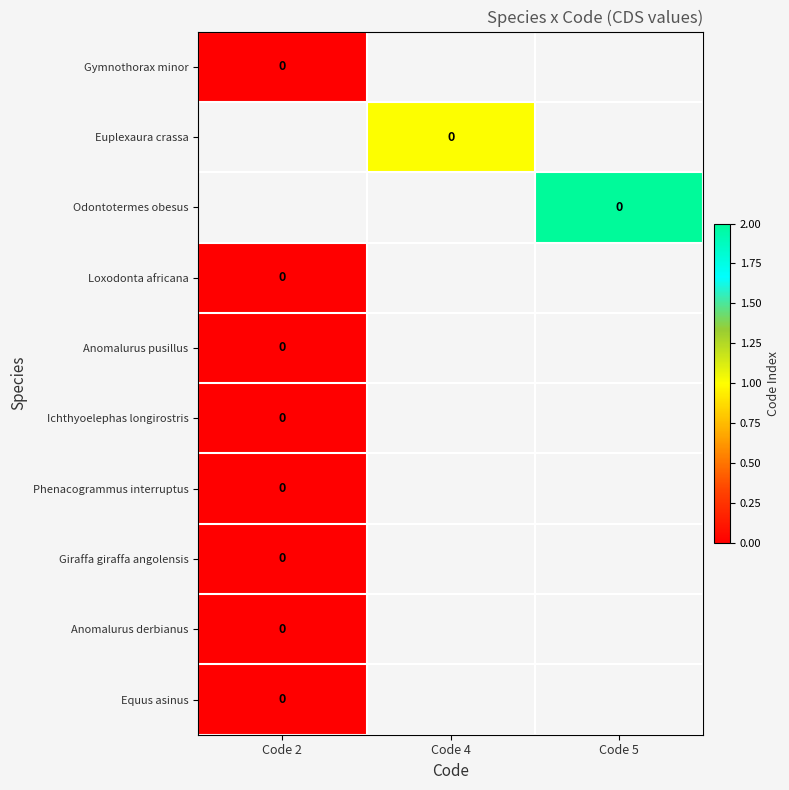

Which has a higher value, Code 5 or Code 2?

Code 2